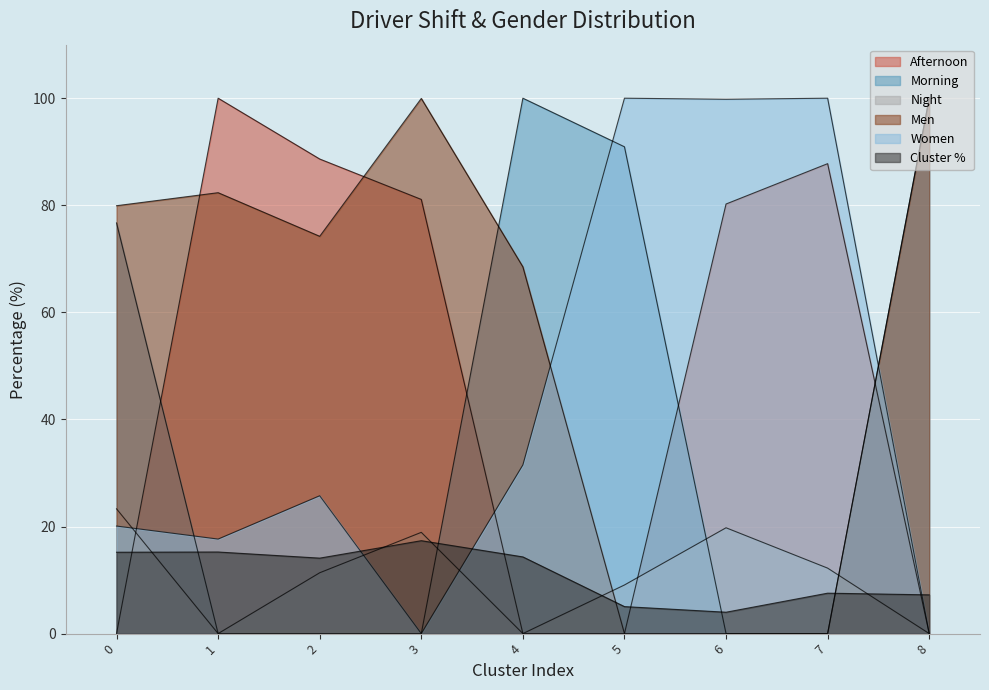

List the series in order of their peak value, lowest first.

Cluster %, Night, Afternoon, Morning, Men, Women